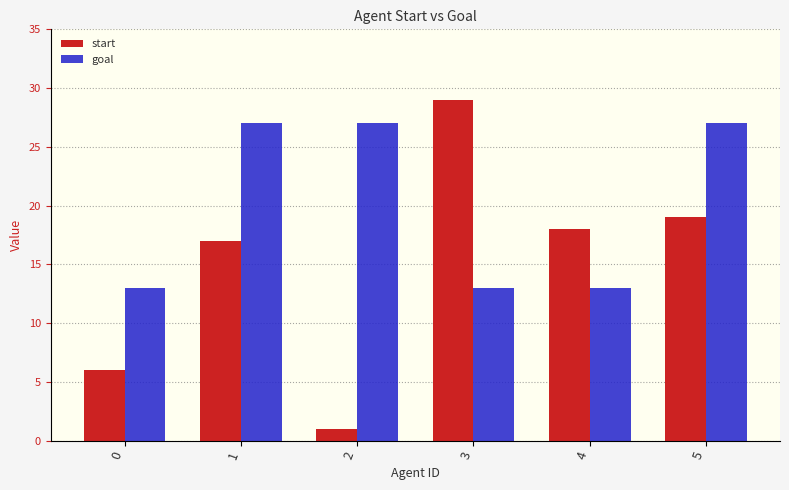

List the series in order of their overall mean, highest first.

goal, start